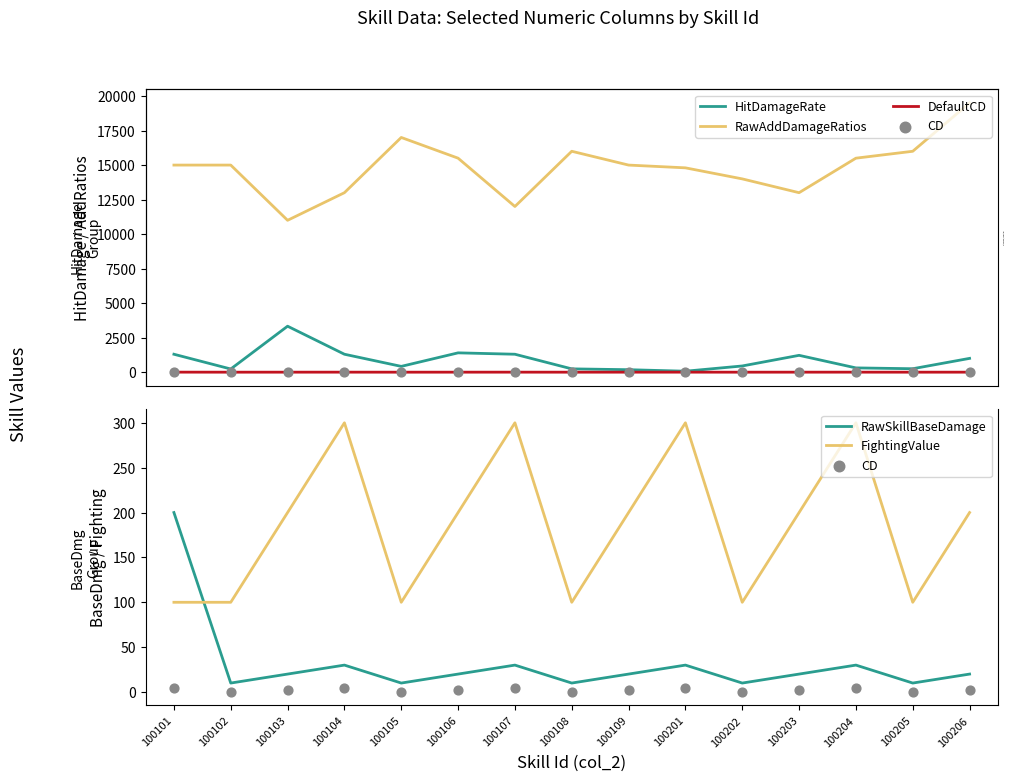

At which category is the sum across all series the highest?

100206